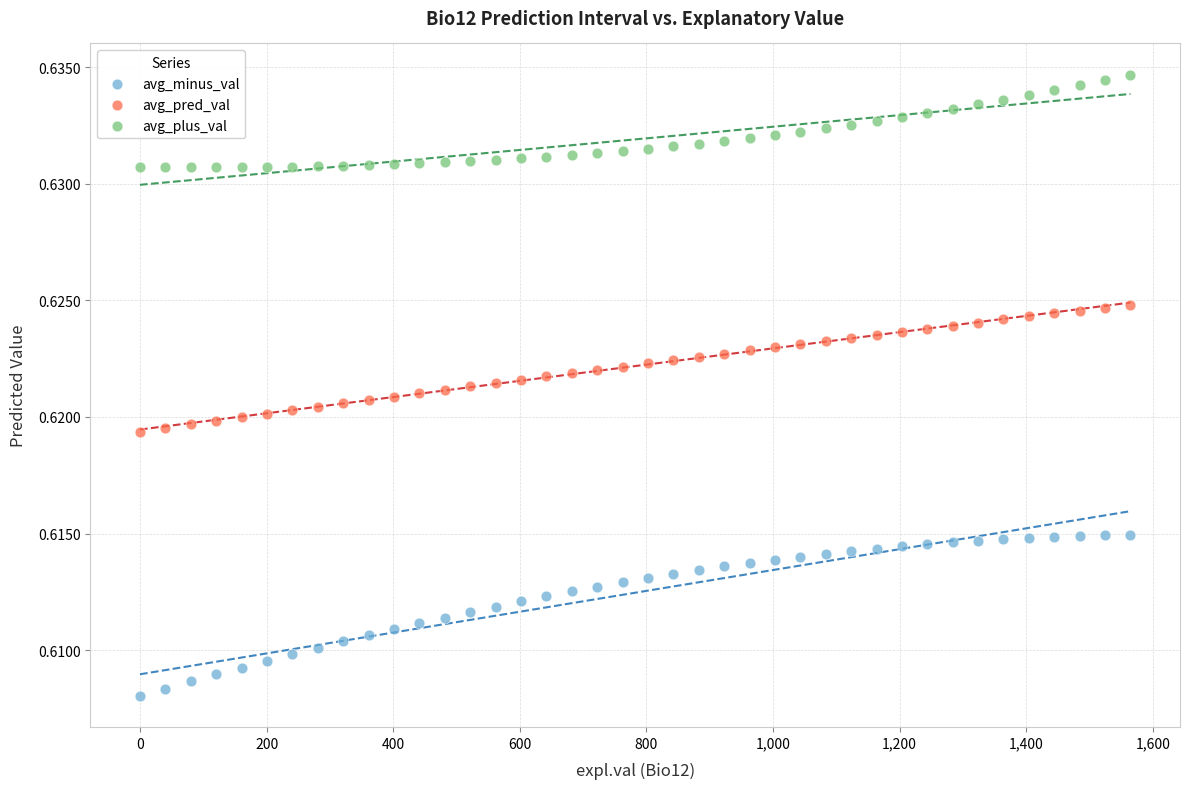

What is the X range (max minus min) for the scatter plot?

1564.7